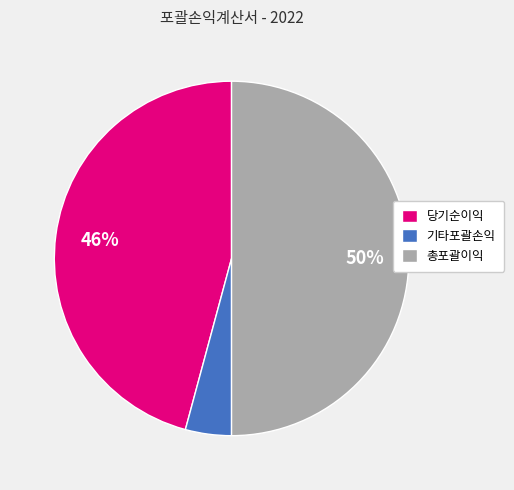

Which slice is the smallest?

기타포괄손익